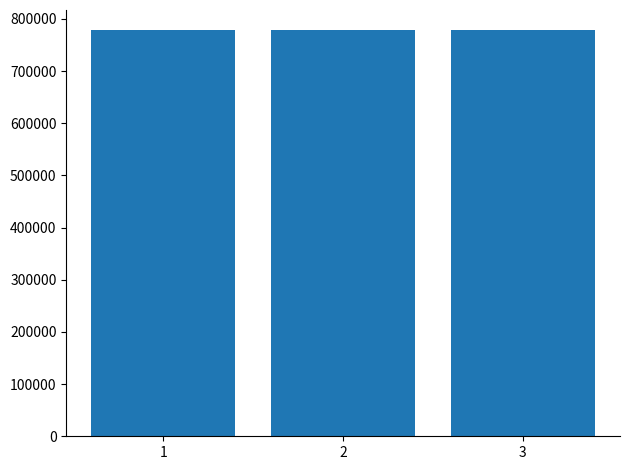

Count the values in the range 778144 to 778186.

3